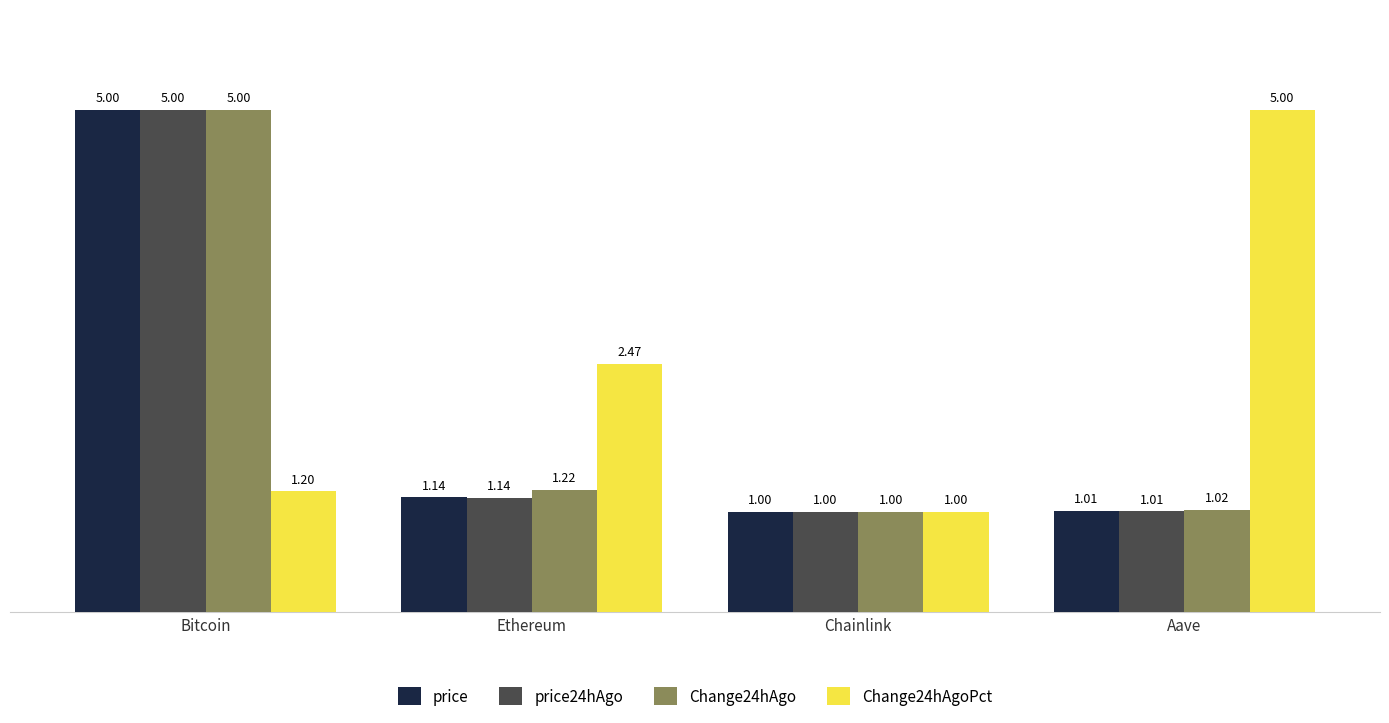

Which series has the largest total across all categories?

Change24hAgoPct